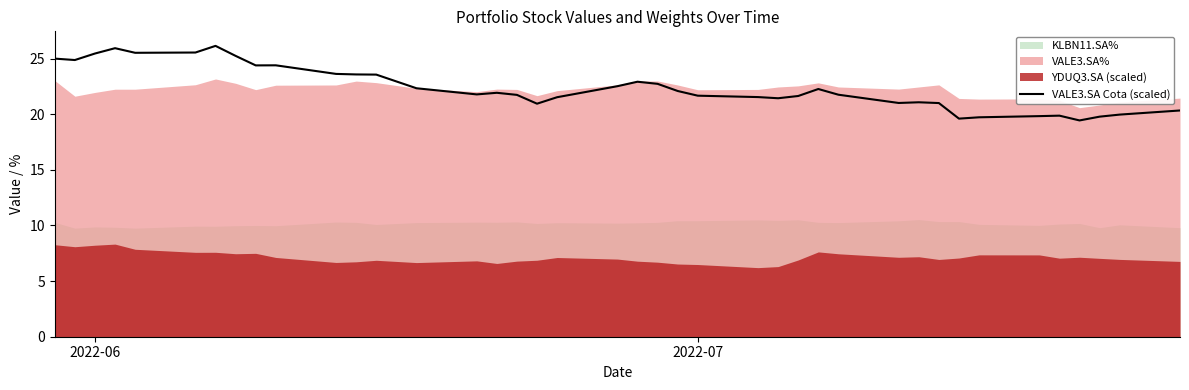

The chart shows a value of 30.3 at 20. True or false?

False